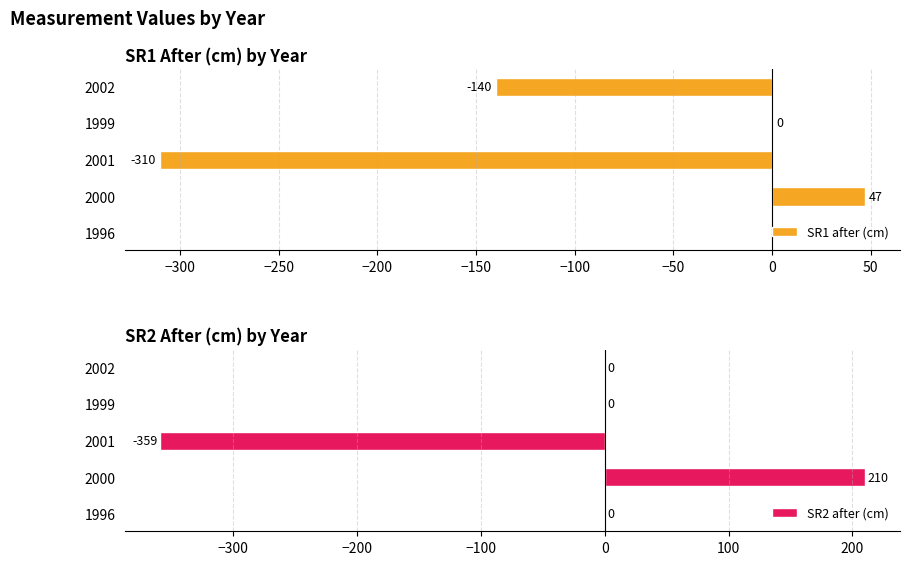

How many SR1 after (cm) values are between -140 and 0?

3